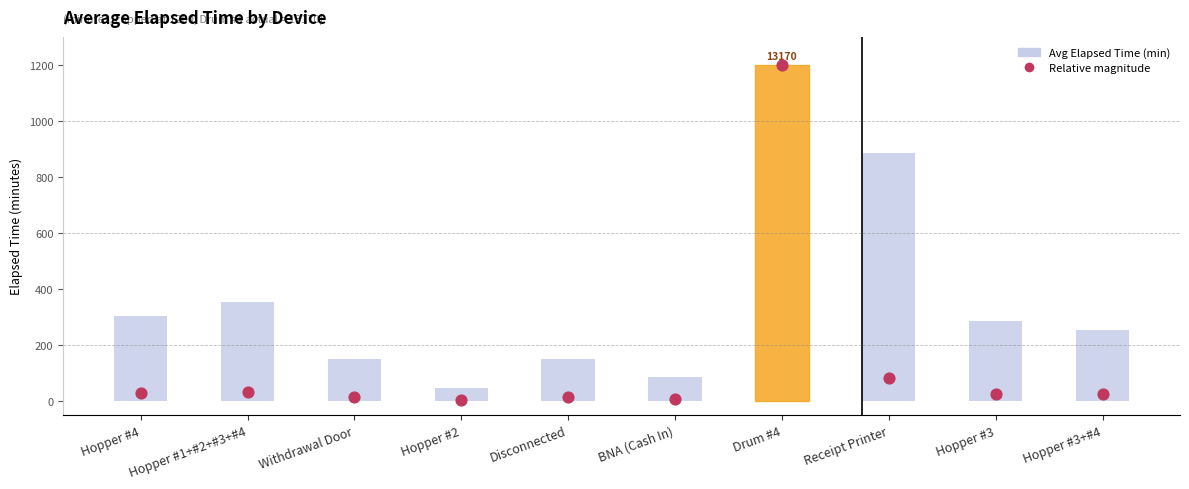

Which series contains the lowest Y value?

Relative magnitude (higher = longer)